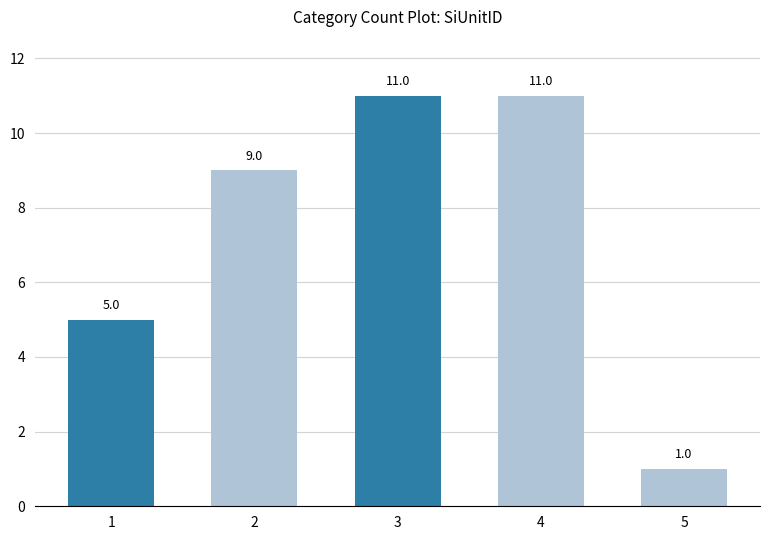

What is the average value?

7